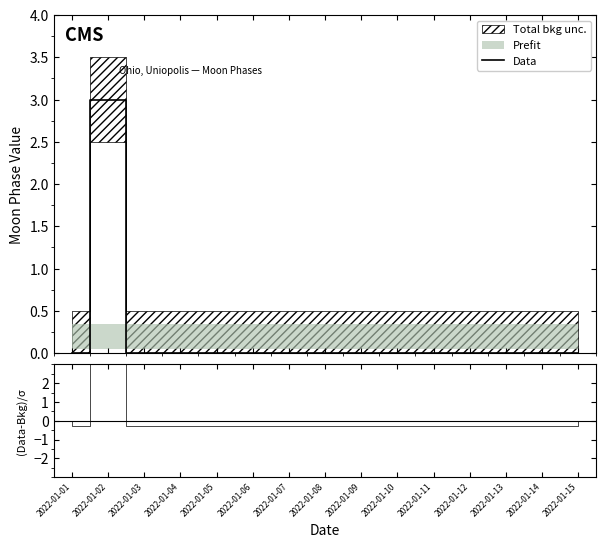

What is the greatest value displayed?

3